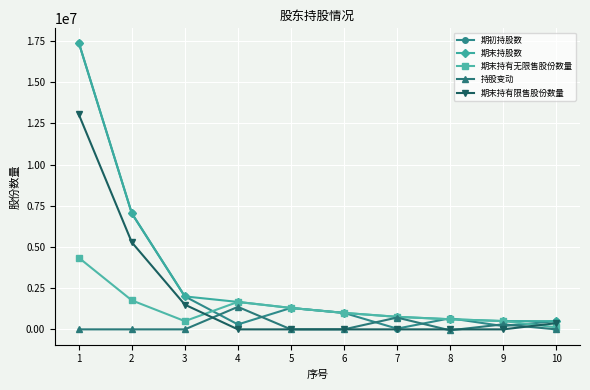

What is the greatest value displayed?

17400000